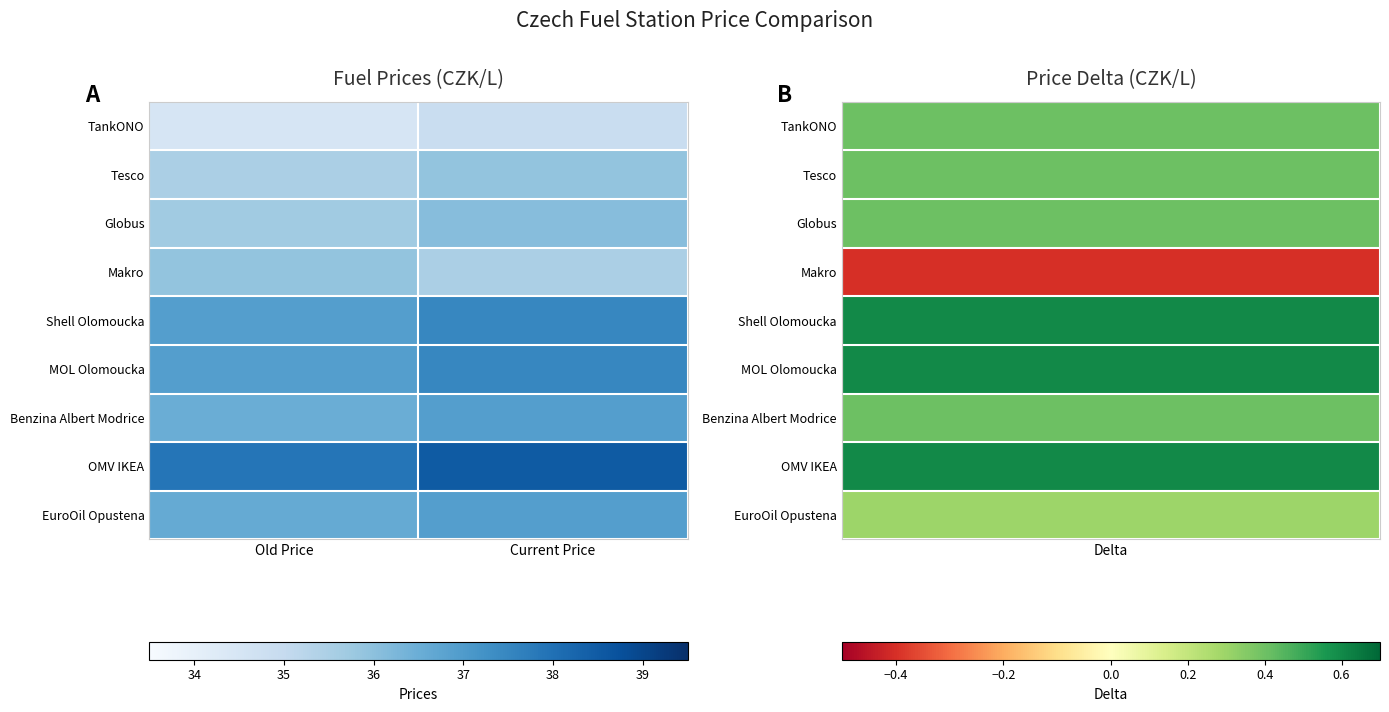

What is the difference between the OMV IKEA values at Current Price and Old Price?

0.6